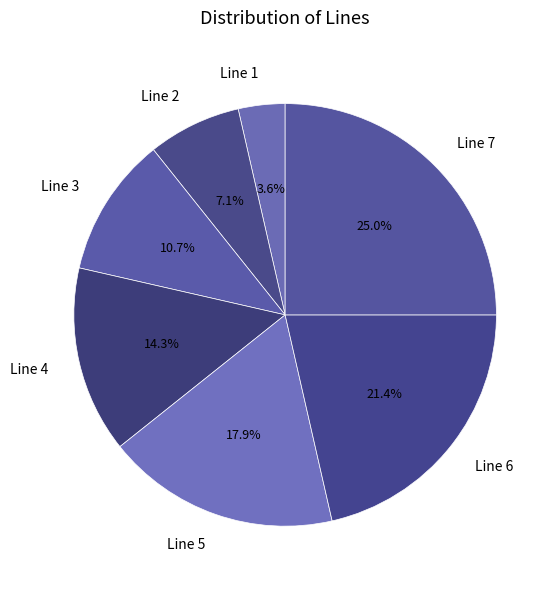

Count the number of slices in the pie.

7